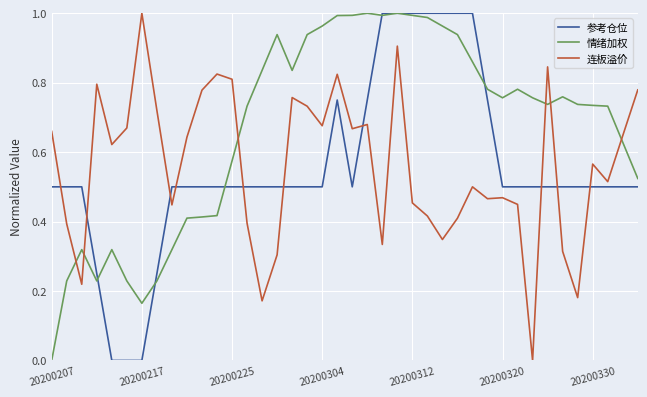

Which series has the largest total across all categories?

情绪加权